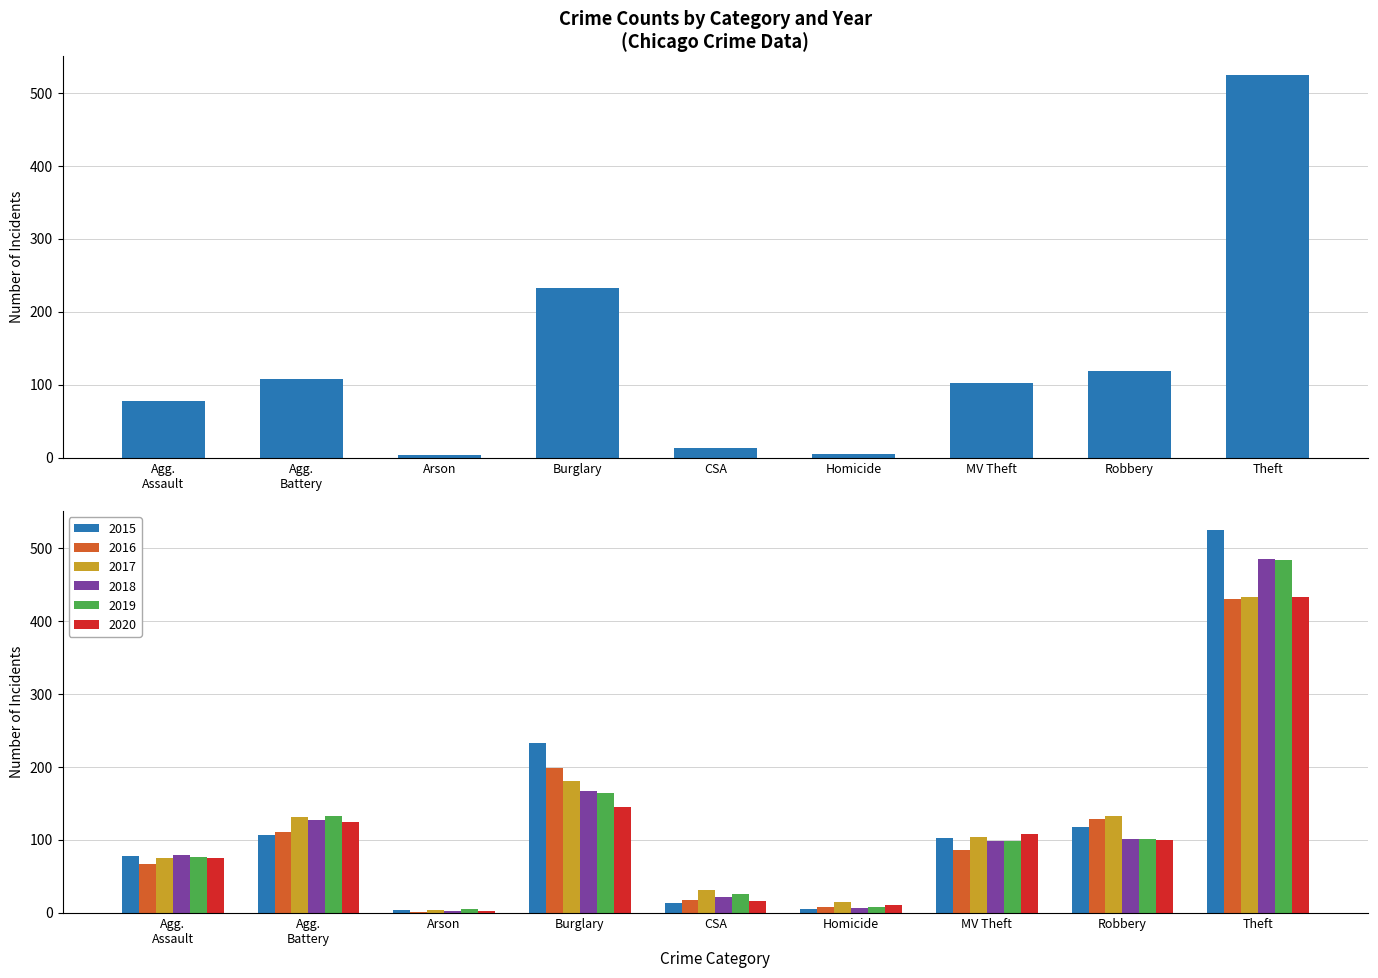

The 2018 series shows 141 at Agg. Assault. True or false?

False